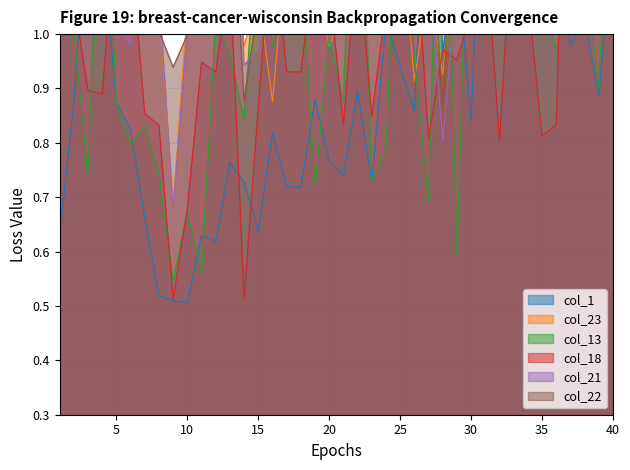

What are all the series names shown in the legend?

col_1, col_23, col_13, col_18, col_21, col_22